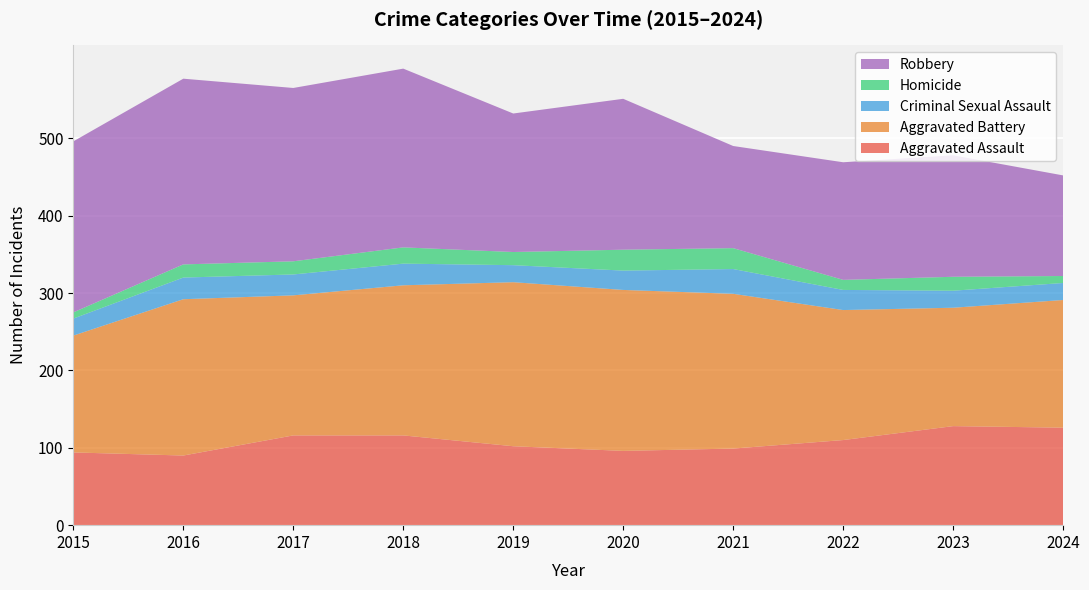

Reading right to left, transcribe all the data shown in this chart.

Aggravated Assault: 2024=126	2023=128	2022=110	2021=99	2020=96	2019=102	2018=116	2017=116	2016=90	2015=94
Aggravated Battery: 2024=165	2023=153	2022=168	2021=200	2020=208	2019=212	2018=194	2017=181	2016=202	2015=151
Criminal Sexual Assault: 2024=22	2023=22	2022=26	2021=32	2020=25	2019=22	2018=28	2017=27	2016=28	2015=22
Homicide: 2024=9	2023=18	2022=13	2021=27	2020=27	2019=17	2018=21	2017=17	2016=17	2015=8
Robbery: 2024=130	2023=157	2022=152	2021=132	2020=195	2019=179	2018=231	2017=224	2016=240	2015=221